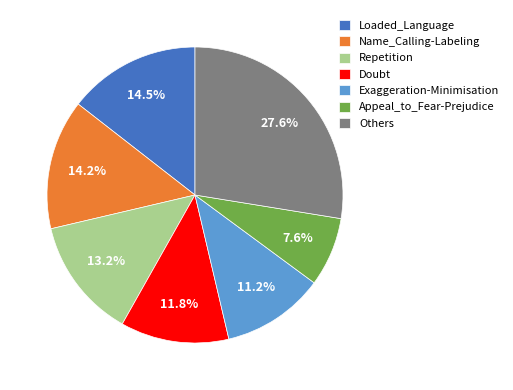

Which has a higher value, Doubt or Name_Calling-Labeling?

Name_Calling-Labeling